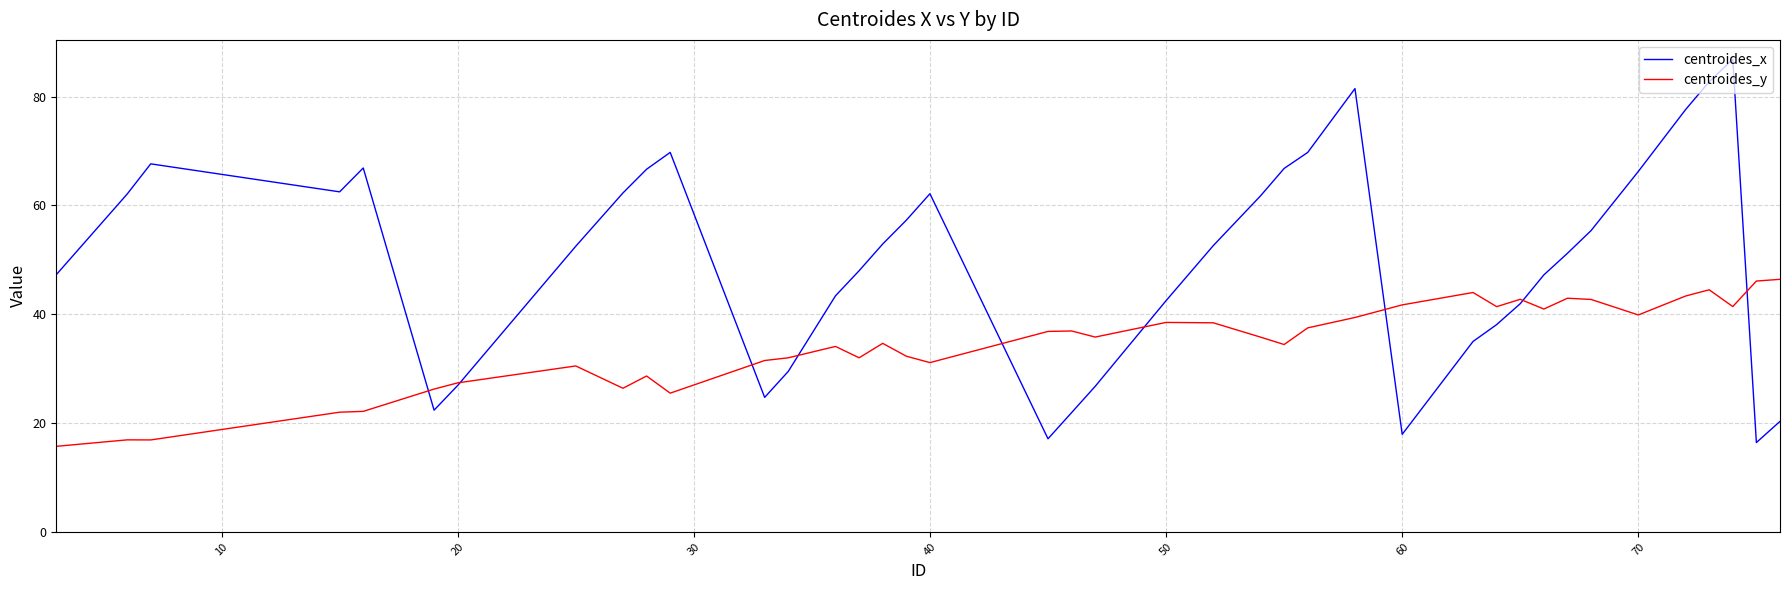

What is the minimum value shown in the chart?

15.7